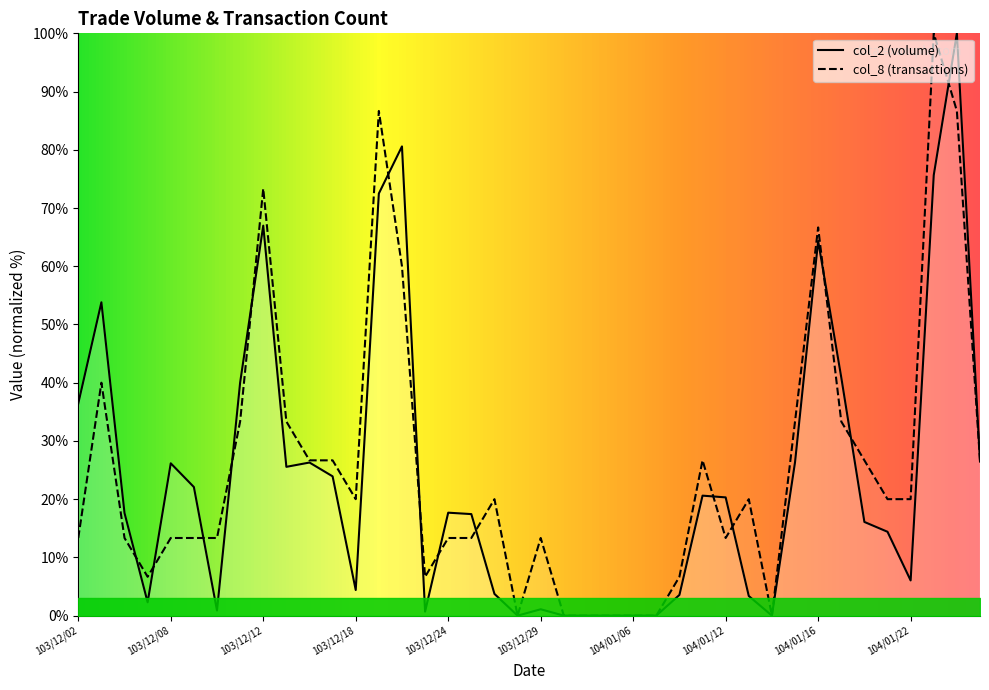

What is the highest value of the col_8 series?

100.0